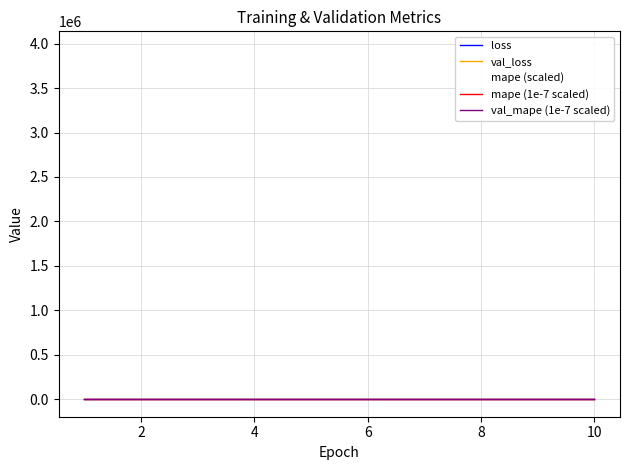

What is the highest value of the loss series?

0.1